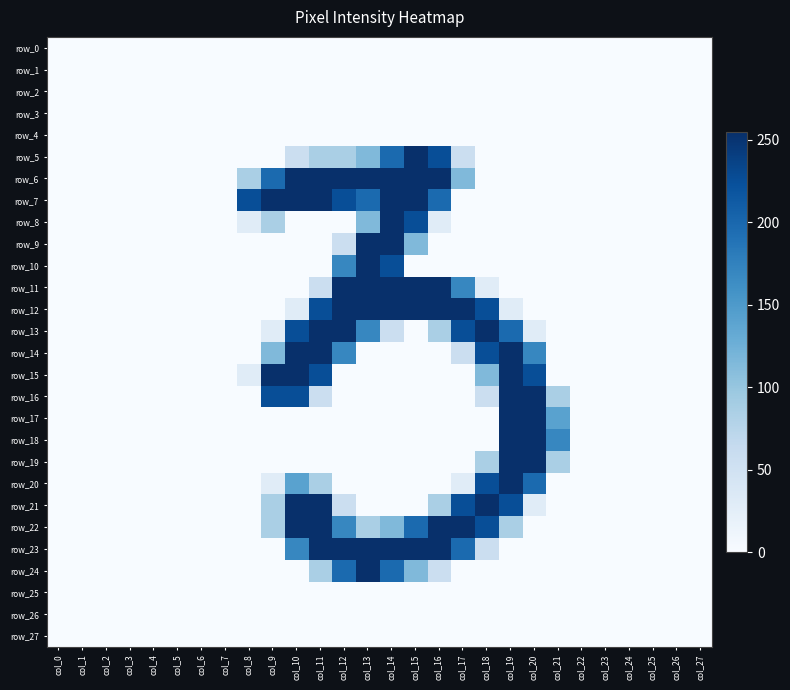

Is it true that row_15 equals 0 at col_22?

True